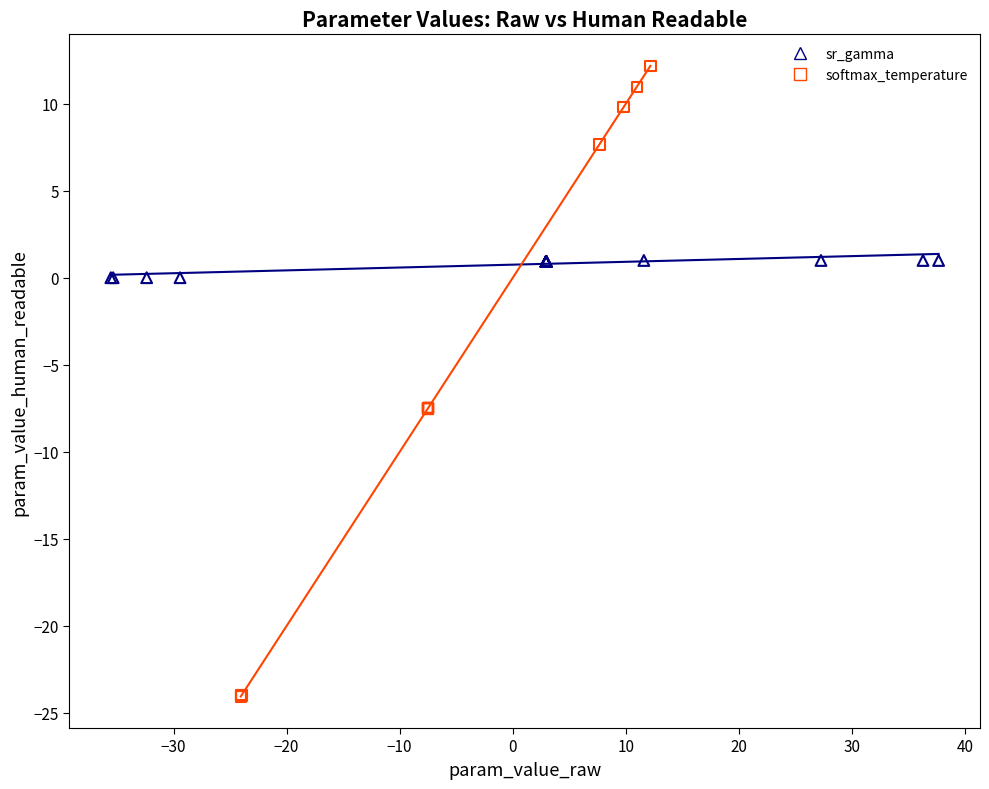

Which series contains the highest Y value?

softmax_temperature